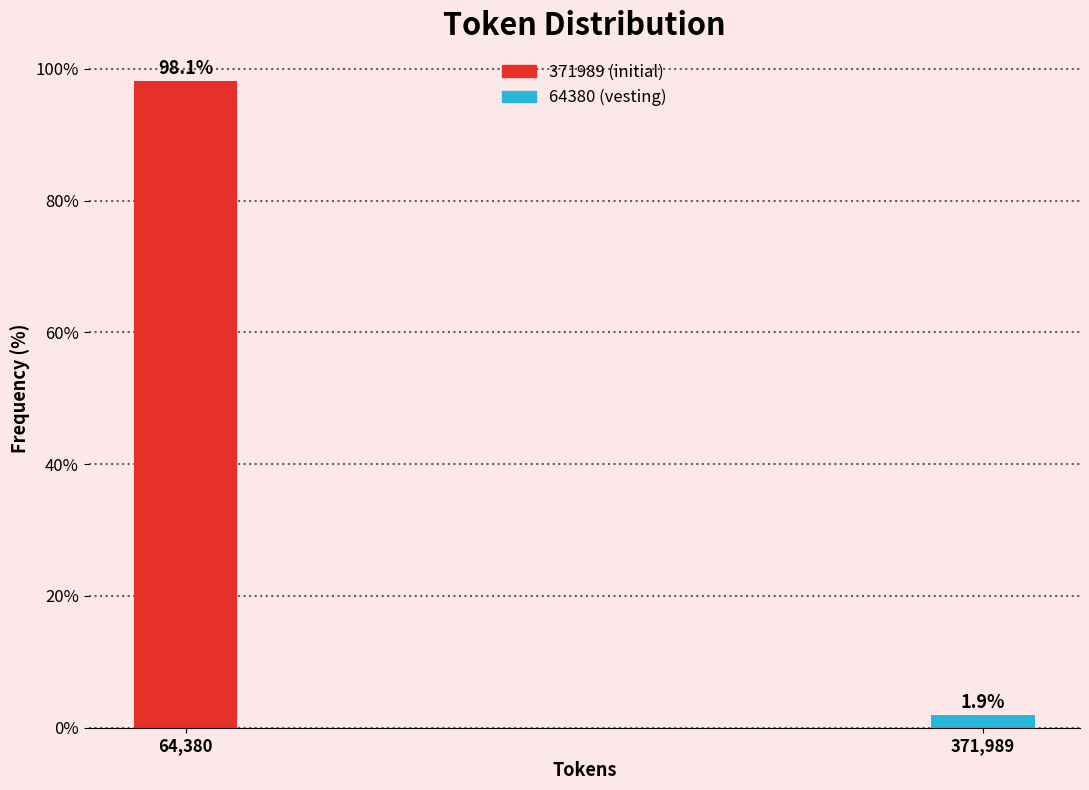

Reading right to left, what are all the values shown in this chart?

1.9	98.1